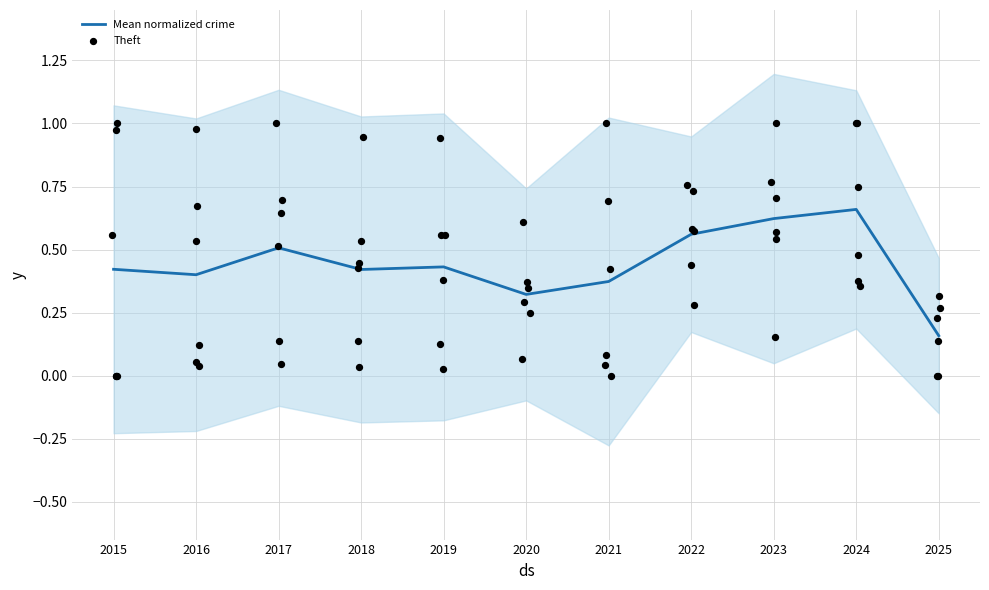

Which series has the widest spread of Y values?

Theft